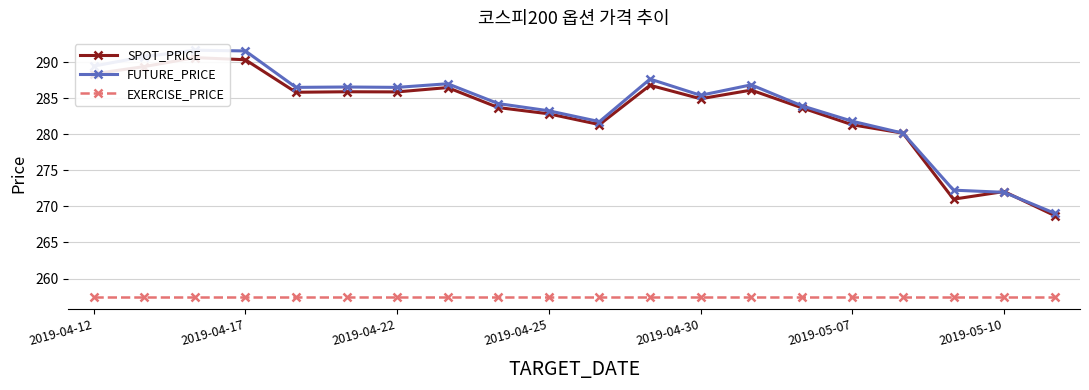

What is the maximum value for FUTURE_PRICE?

291.6